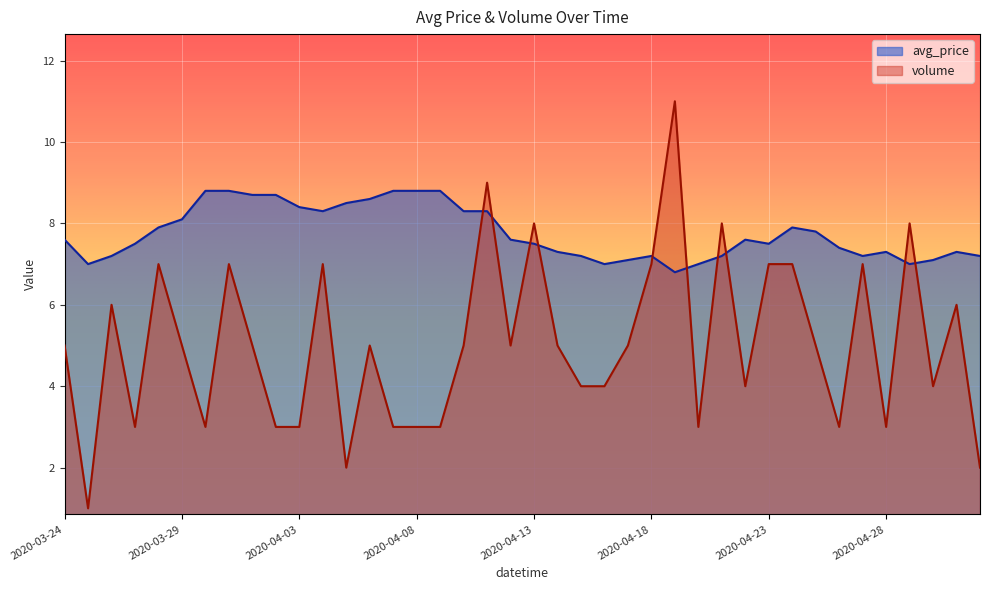

At 2020-04-08, list the series in order from smallest to largest.

volume, avg_price